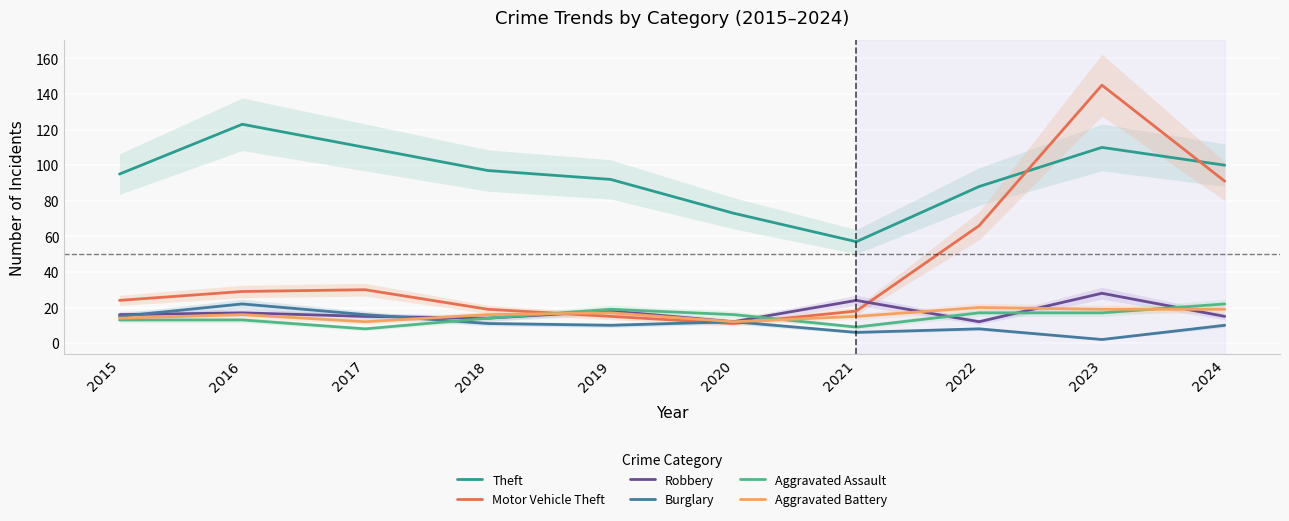

Reading left to right, list all the values displayed in this chart.

Theft: 95	123	110	97	92	73	57	88	110	100
Motor Vehicle Theft: 24	29	30	19	15	11	18	66	145	91
Robbery: 16	17	15	14	18	12	24	12	28	15
Burglary: 15	22	16	11	10	12	6	8	2	10
Aggravated Assault: 13	13	8	14	19	16	9	17	17	22
Aggravated Battery: 14	16	12	16	17	12	15	20	19	19